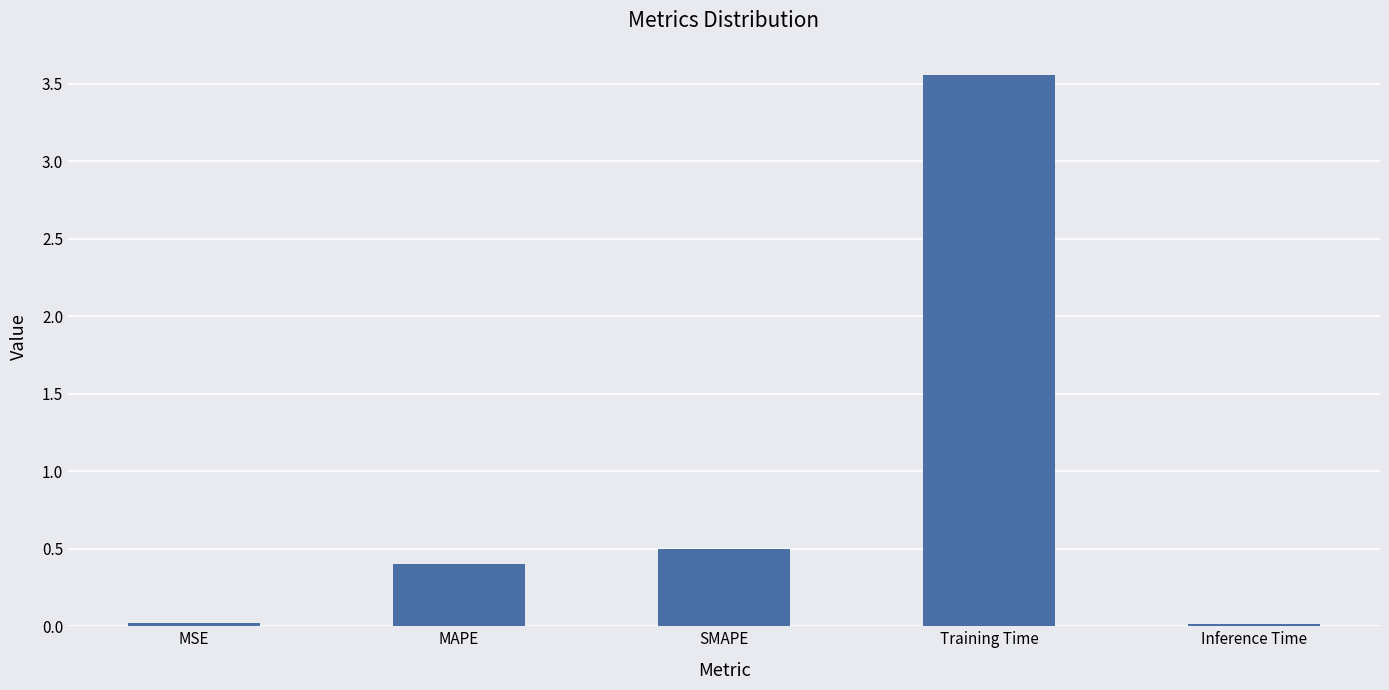

How many bars are there in total?

5